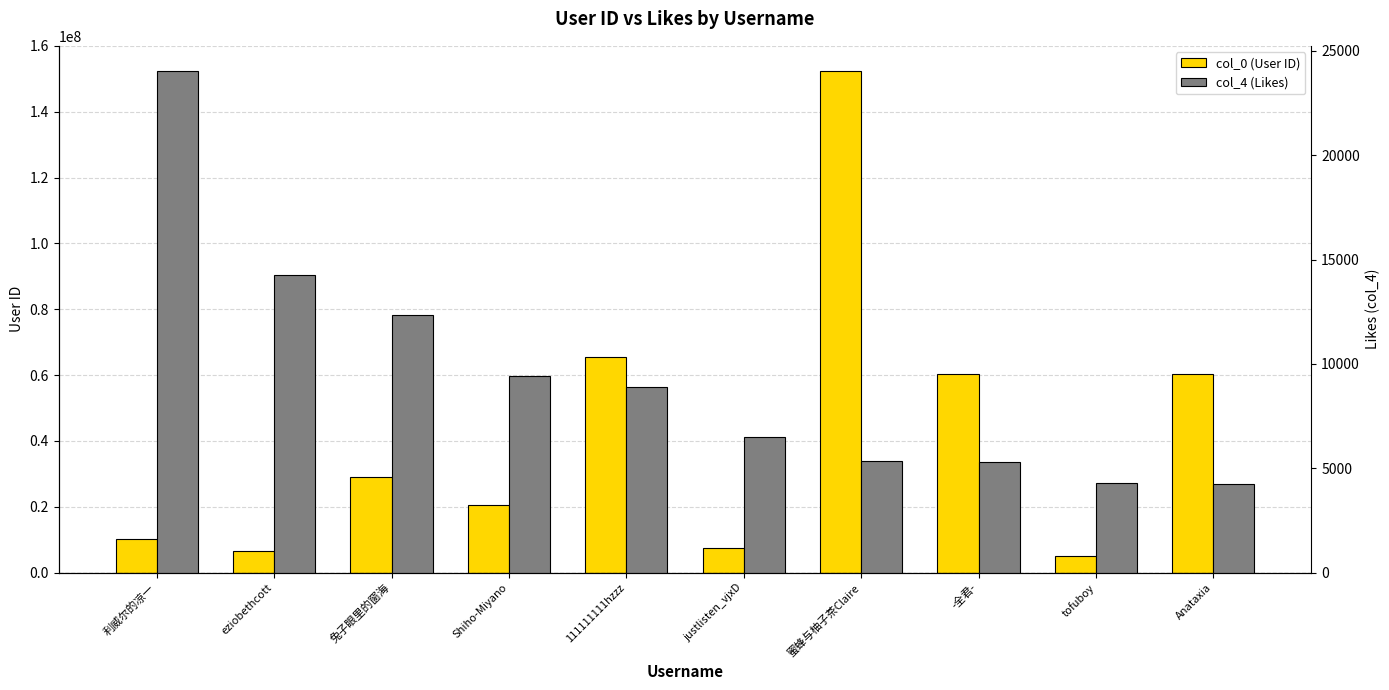

Read the col_4 (Likes) value at -全君-, to the nearest 10.

5300